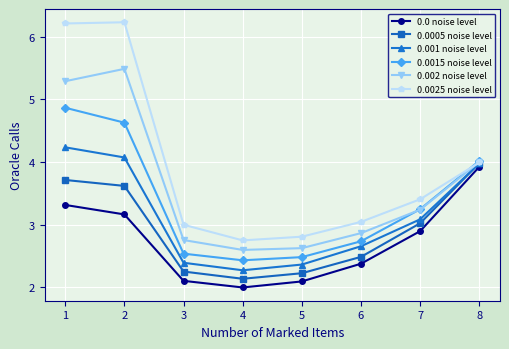

True or false: 0.0 noise level and 0.0015 noise level intersect in this chart.

False